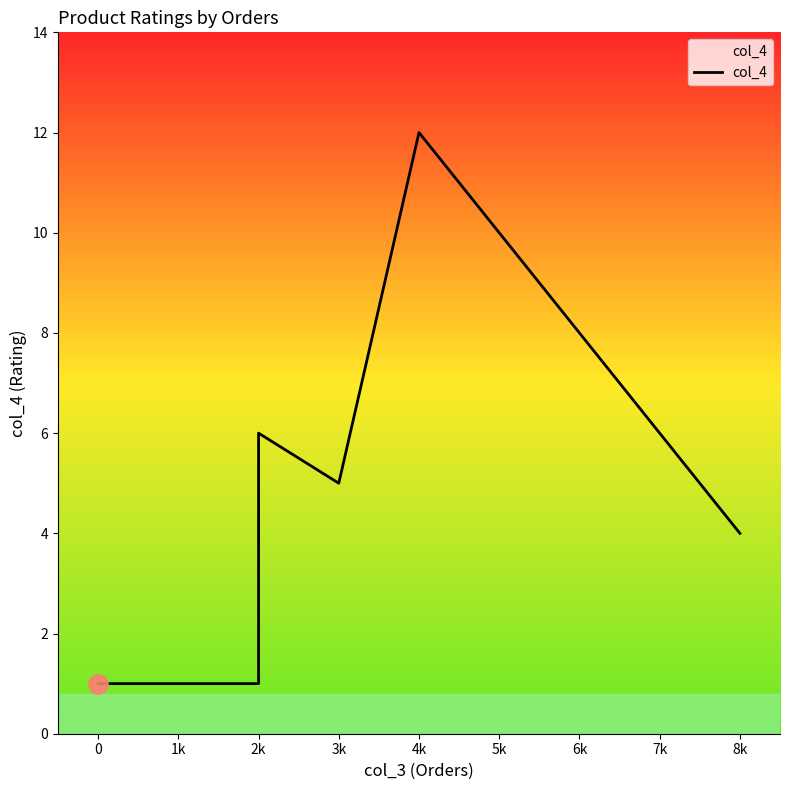

What is the smallest value displayed?

1